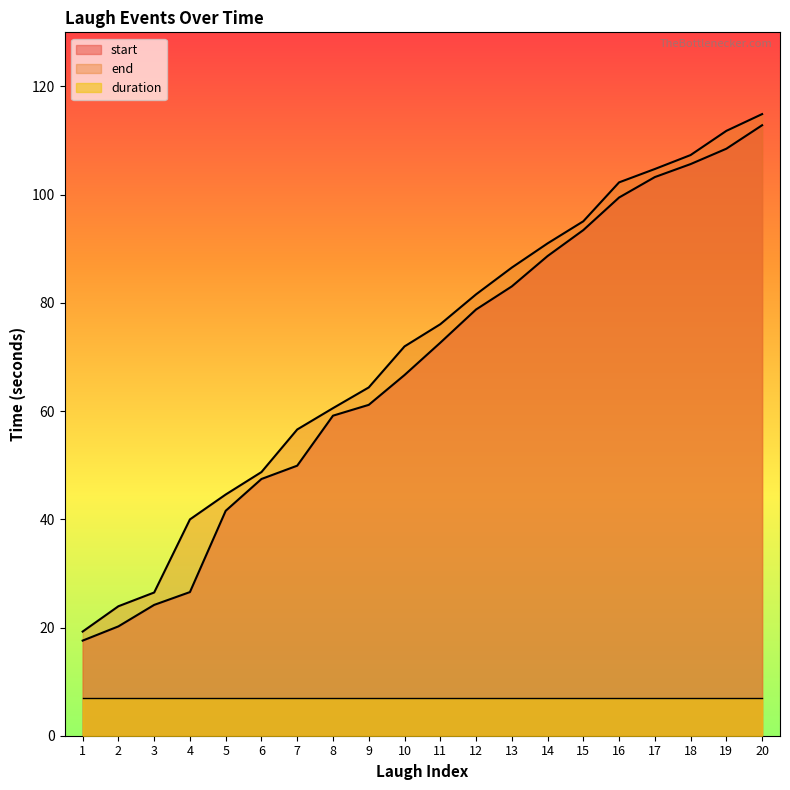

What is the maximum value shown in the chart?

114.9